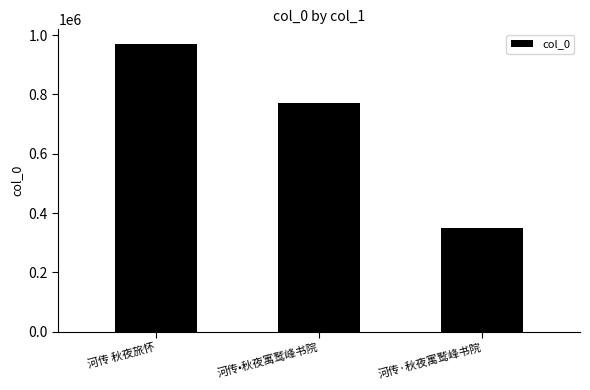

Which label corresponds to the smallest value in the chart?

河传·秋夜寓鹫峰书院